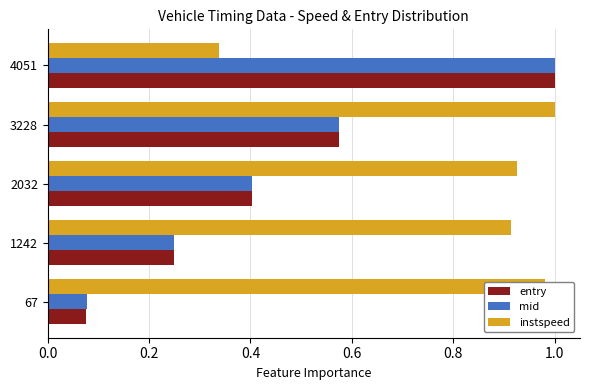

Which series has the widest spread of values?

entry